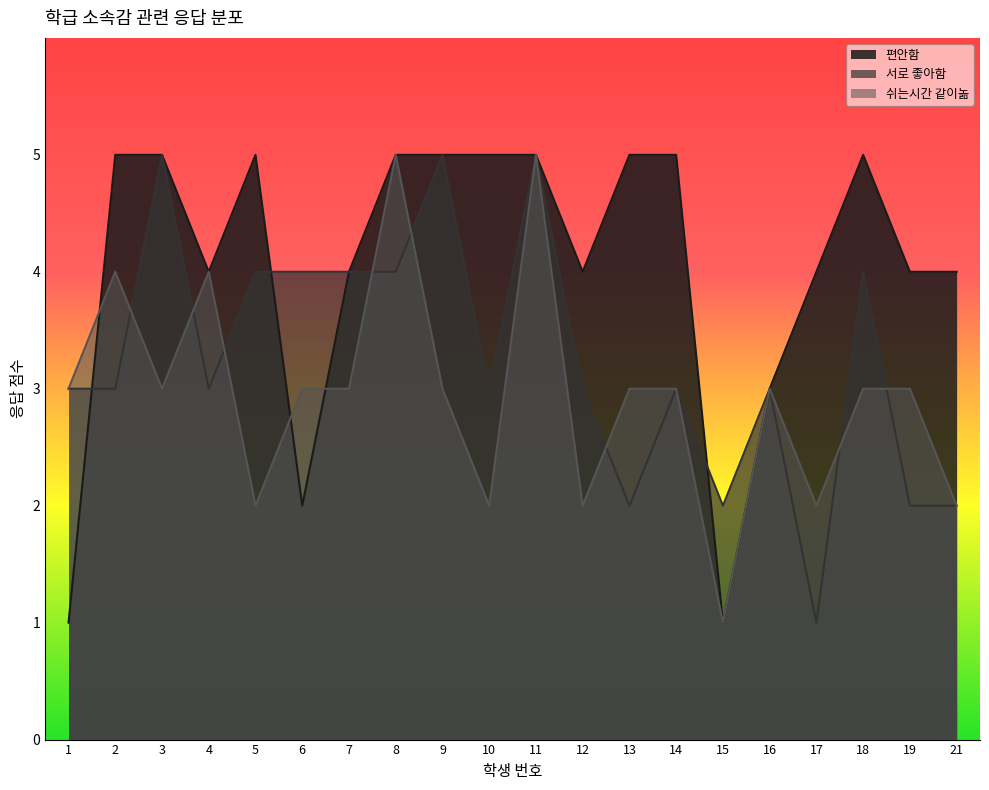

How many interior local peaks does the 편안함 series have?

2